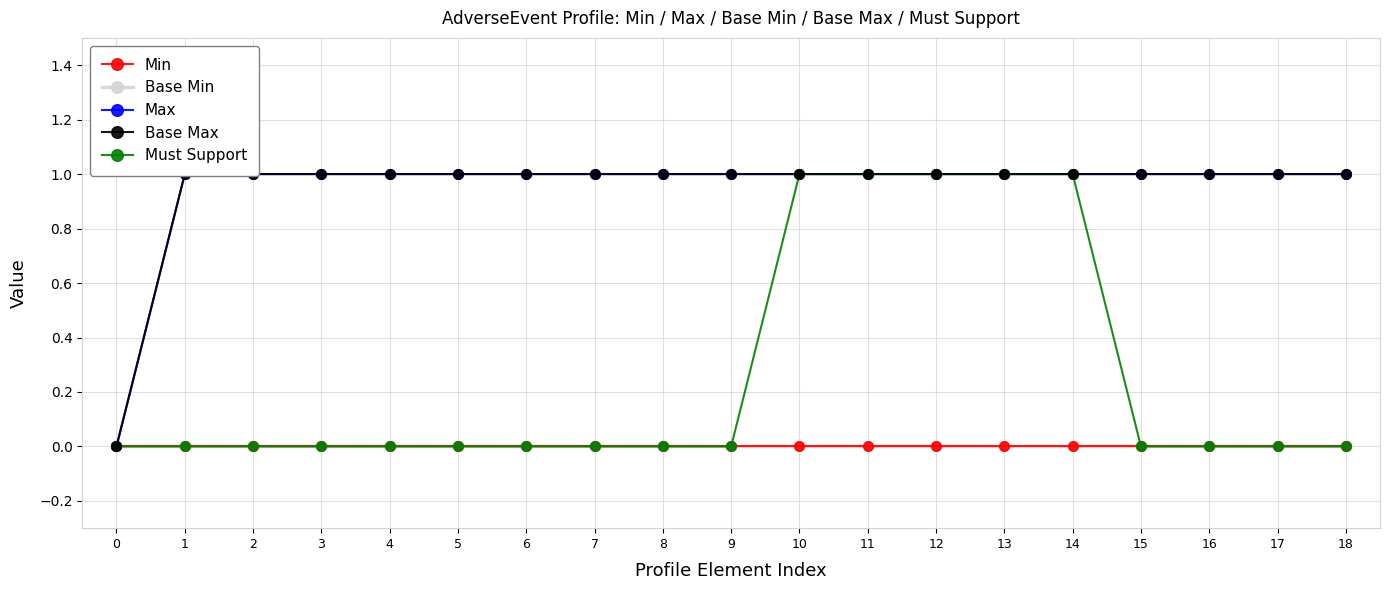

At which category is the sum across all series the highest?

10